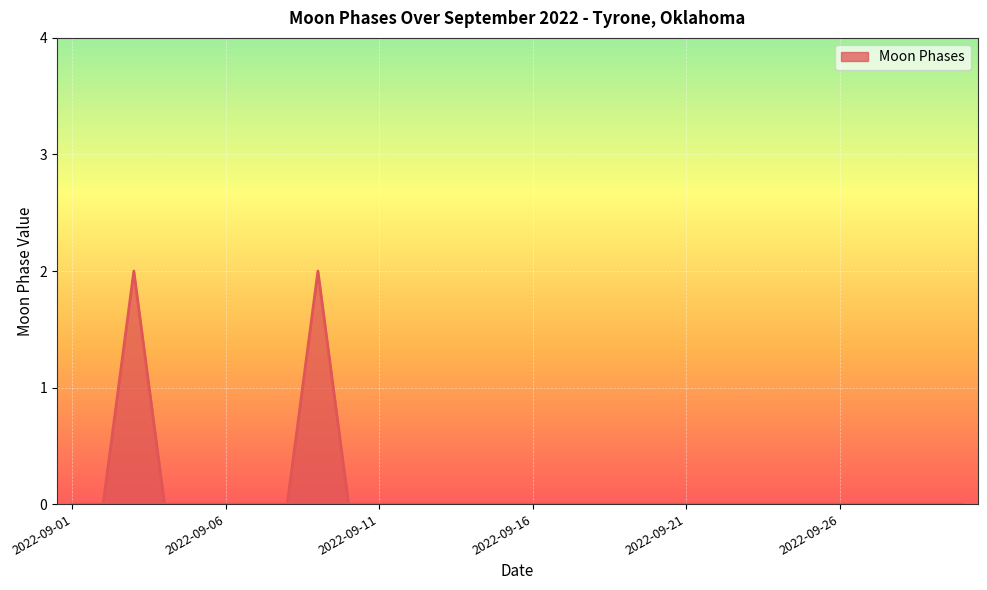

What is the maximum value shown in the chart?

2